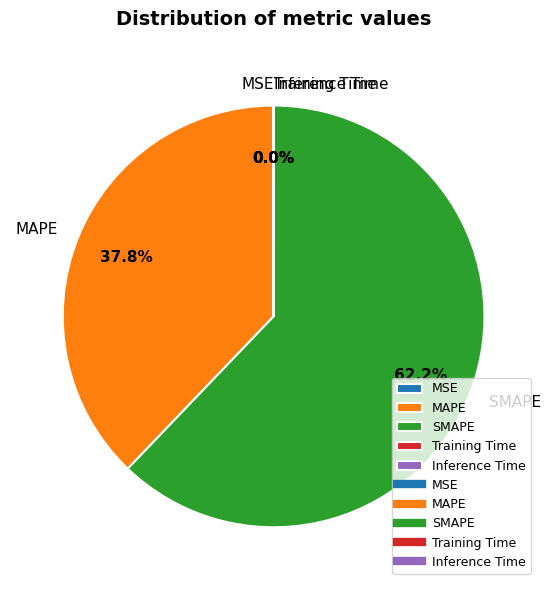

What is the majority slice?

SMAPE